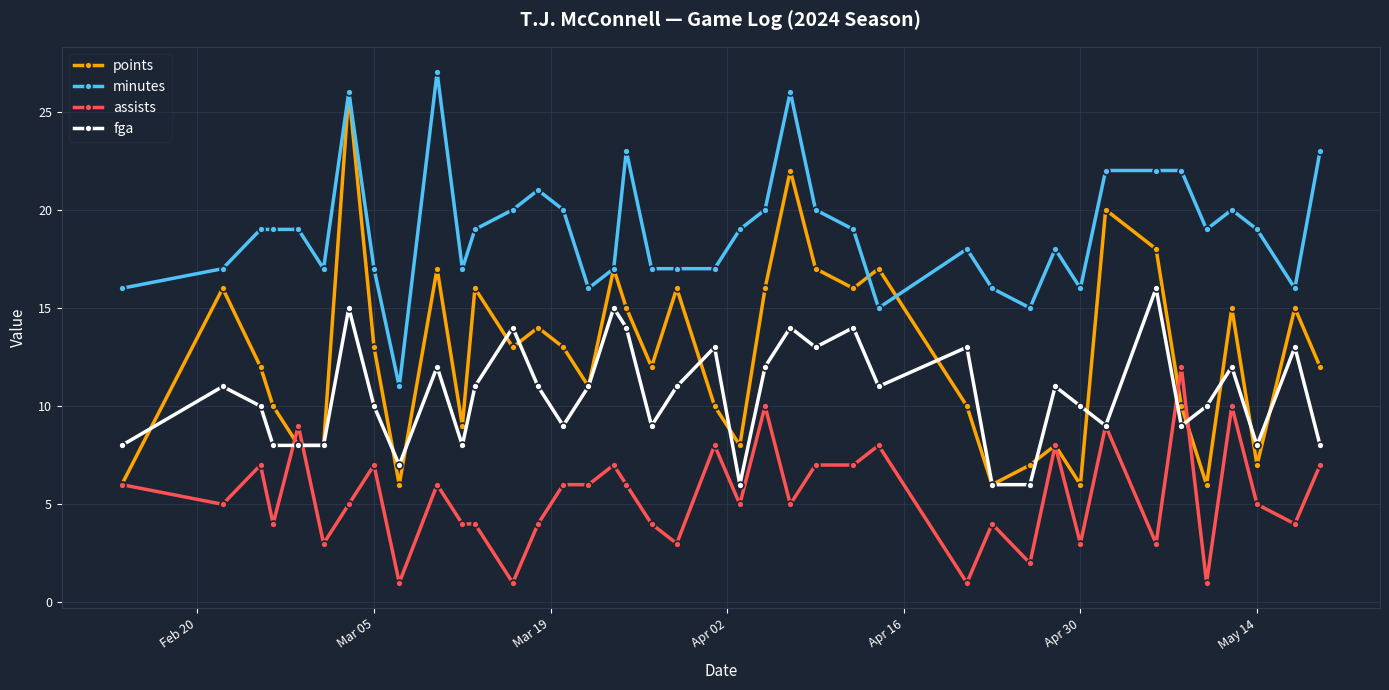

Which series has the largest total across all categories?

minutes